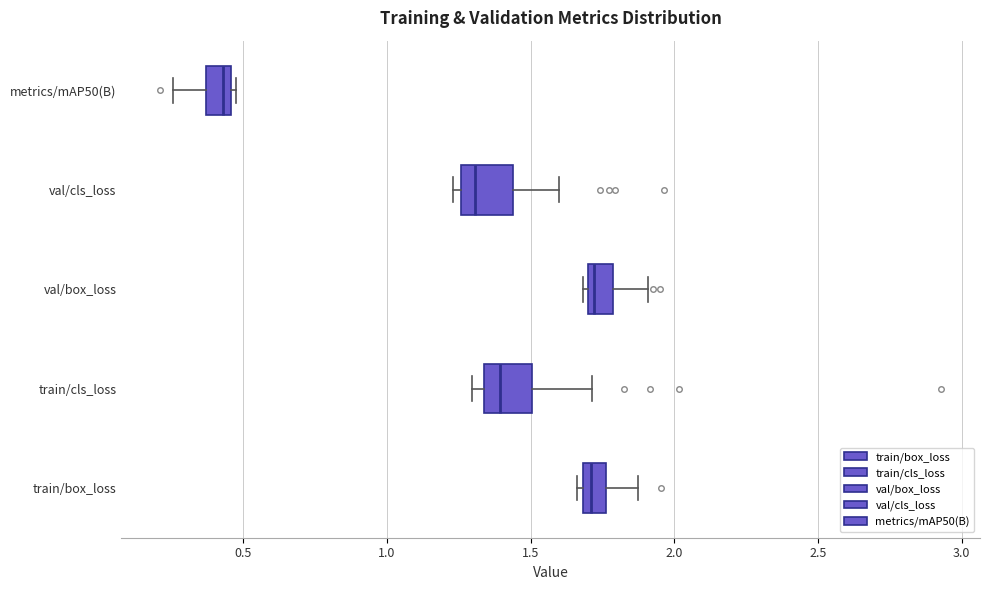

Reading bottom to top, transcribe this box plot: for each box, give where its median line is, the range the box spans, and where its two whiskers end, as read against the x-axis. The values are not printed on the chart, so give them approximately, as read against the axis.

train/box_loss: median 1.70 (inside the box), box 1.70 to 1.75, whiskers 1.65 to 1.90
train/cls_loss: median 1.40, box 1.35 to 1.50, whiskers 1.30 to 1.70
val/box_loss: median 1.70 (just right of the box's left edge), box 1.70 to 1.80, whiskers 1.70 to 1.90
val/cls_loss: median 1.30, box 1.25 to 1.45, whiskers 1.25 (just left of the box's left edge) to 1.60
metrics/mAP50(B): median 0.45 (just left of the box's right edge), box 0.35 to 0.45, whiskers 0.25 to 0.50